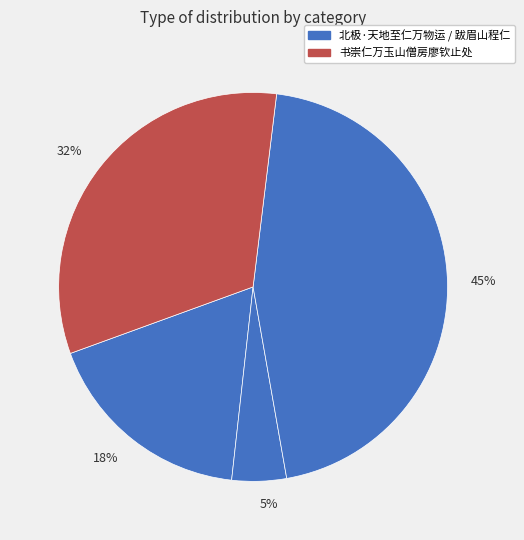

Approximately how many times larger is the value at 32% compared to 45%?

0.7